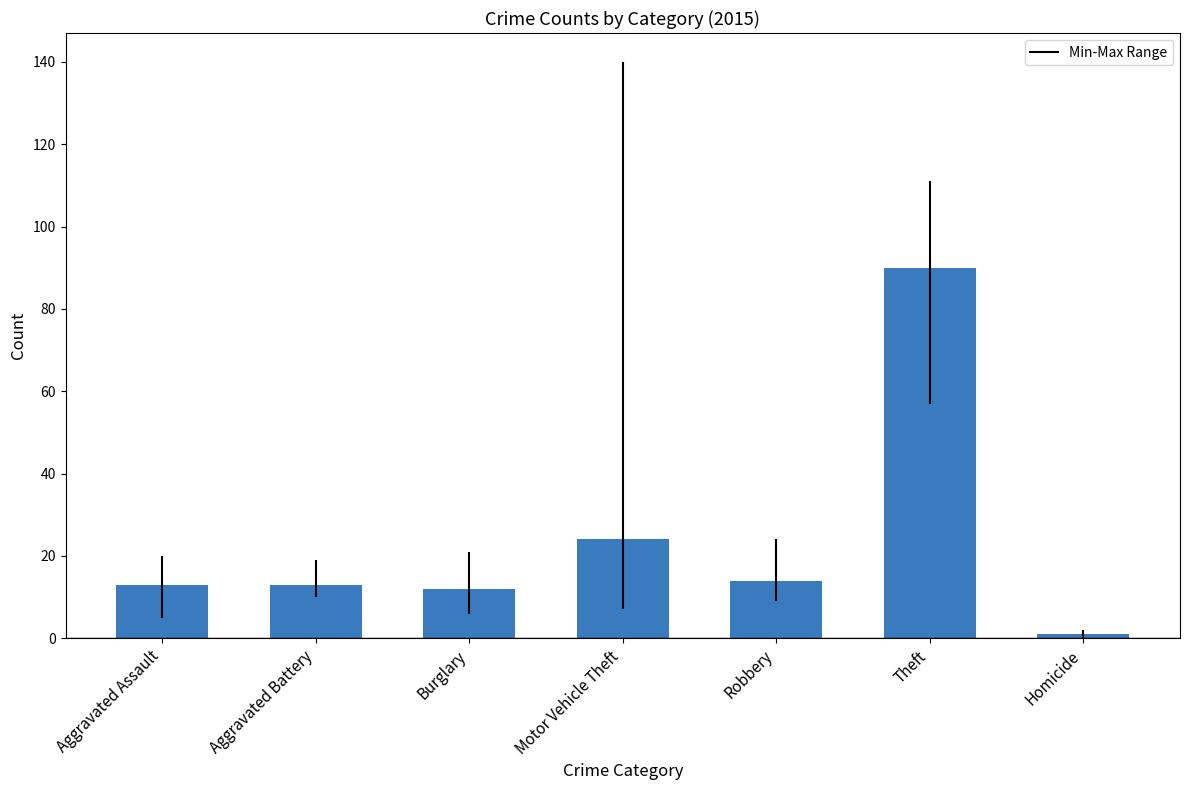

Is it true that the value at Burglary is 12?

True